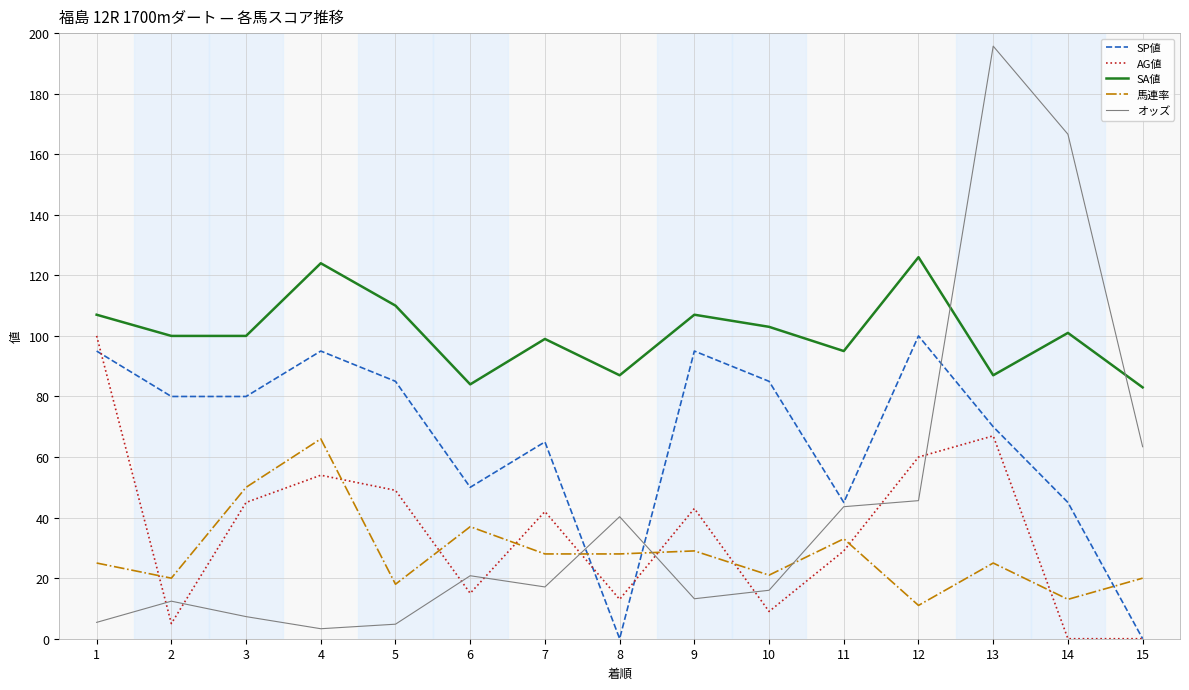

How many intersections are there between AG値 and 馬連率?

9